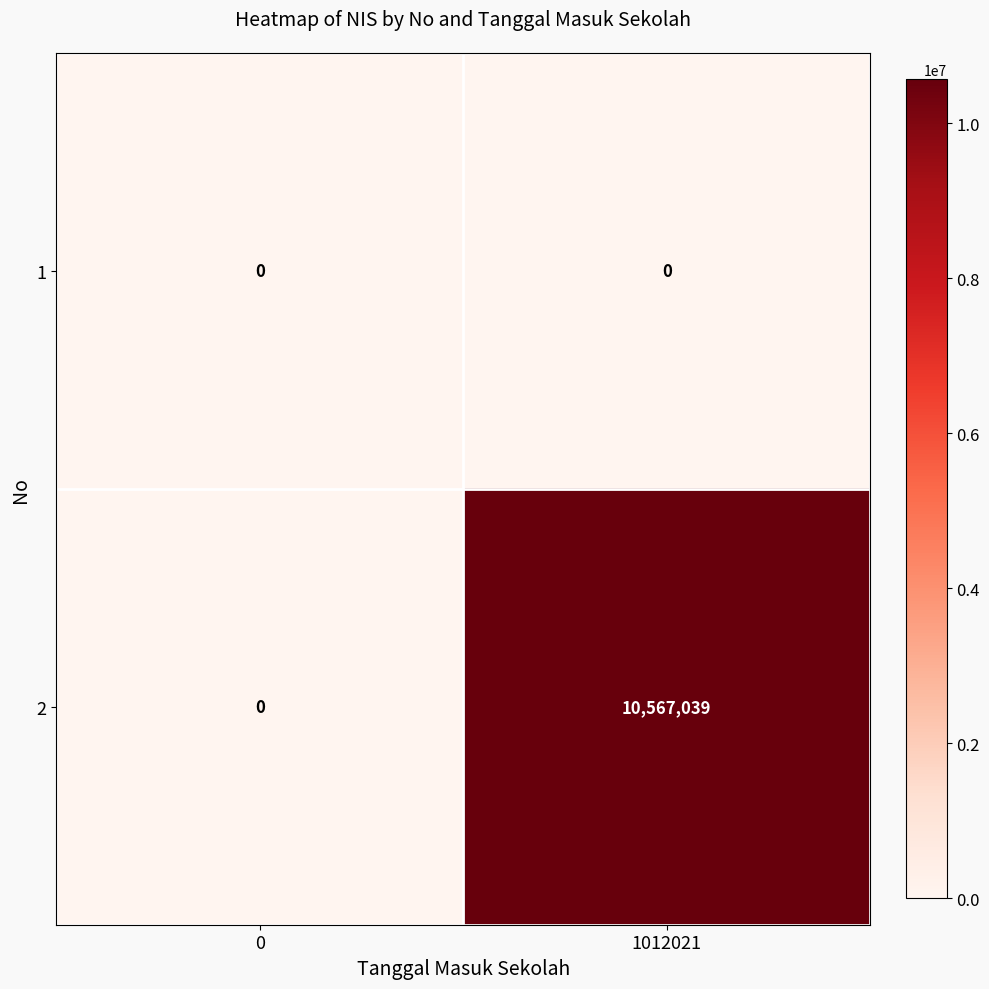

Which series has the largest total across all categories?

2